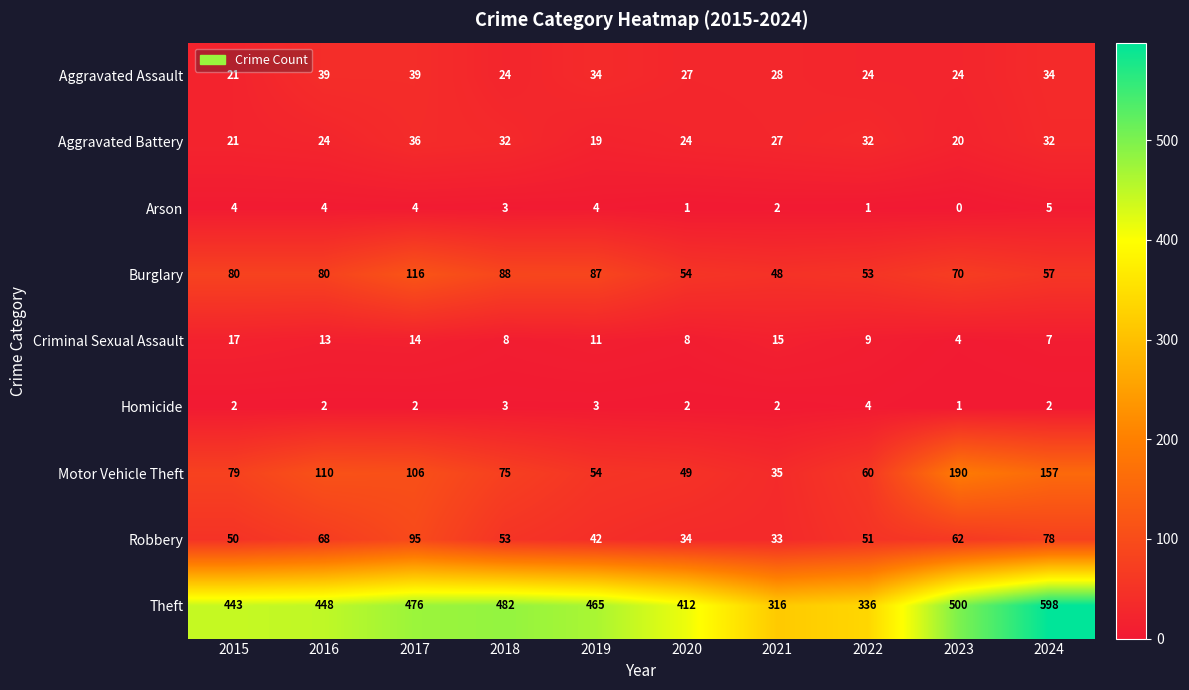

What is the total value across all series at 2023?

871